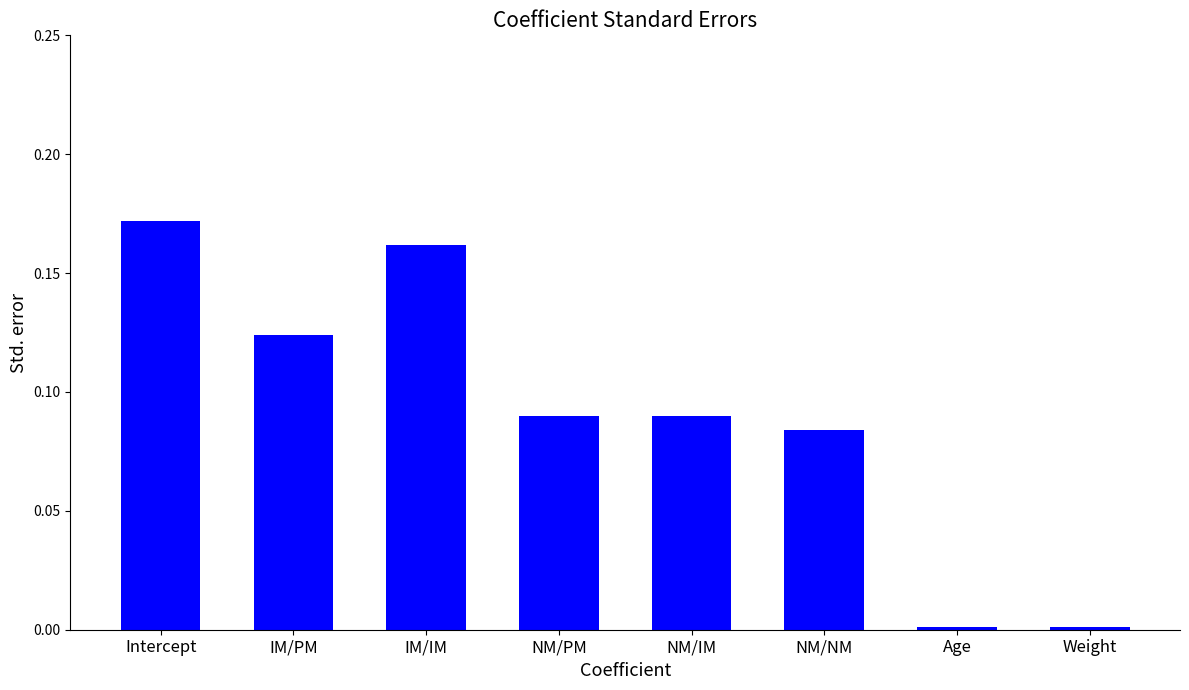

Which label corresponds to the largest value in the chart?

Intercept